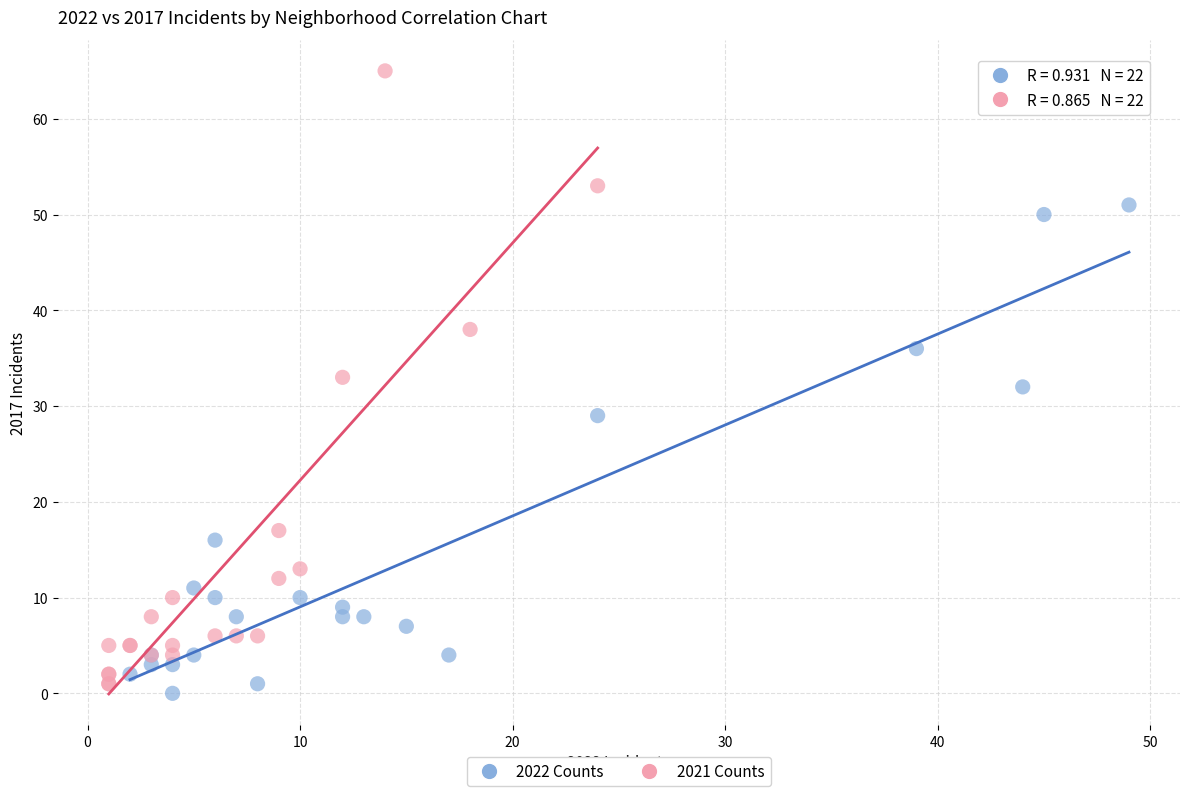

Which series reaches the minimum Y coordinate?

2022 Counts